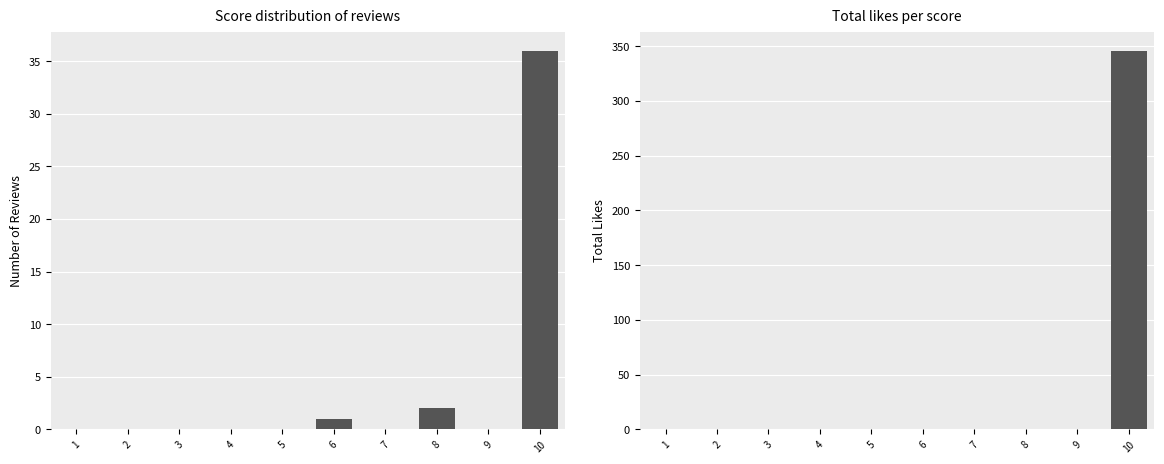

Which category has the lowest value across all series?

1